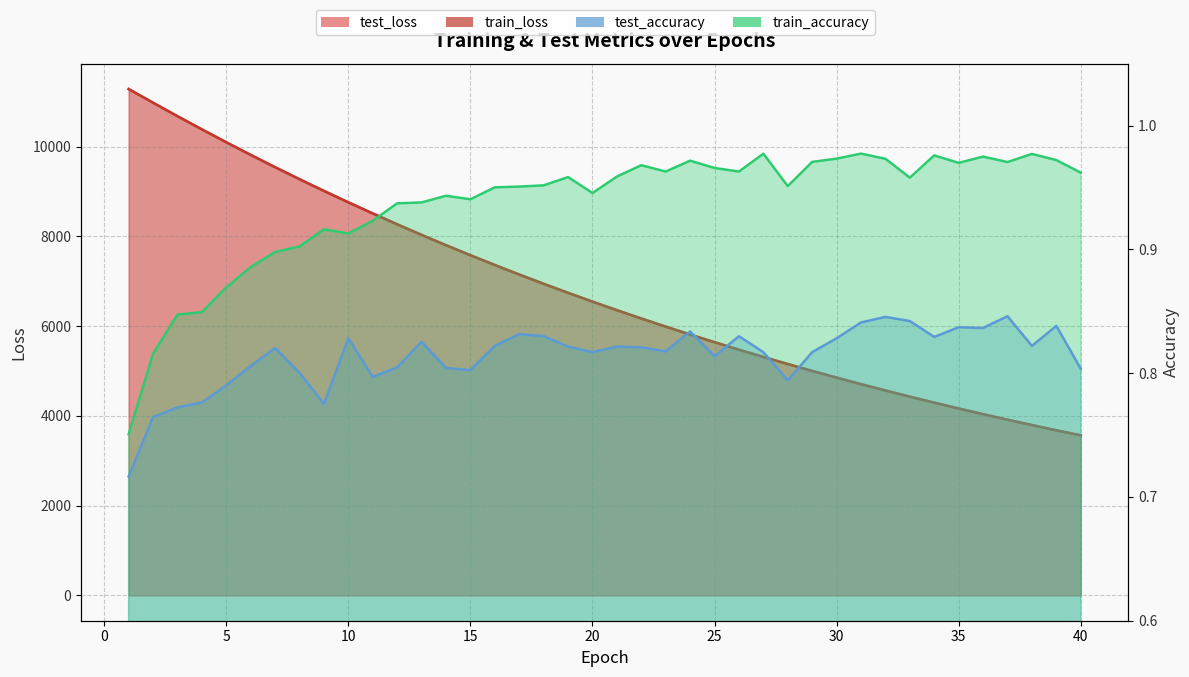

How many lines are shown in the chart?

4